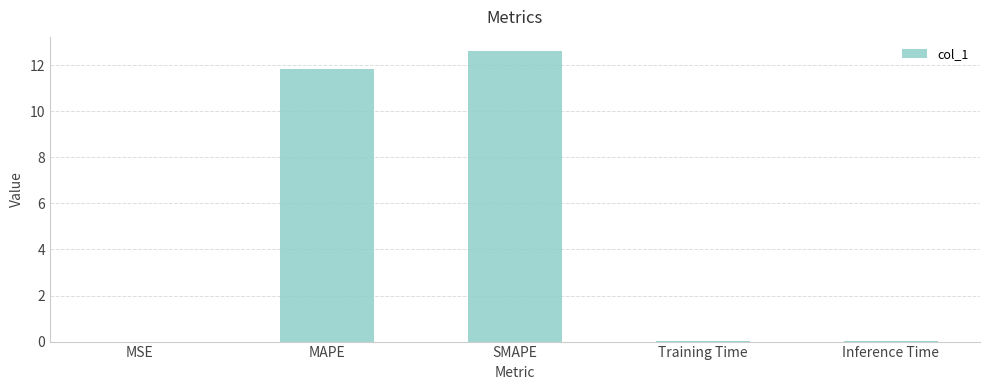

True or false: the data shows 0.0 at MSE.

True